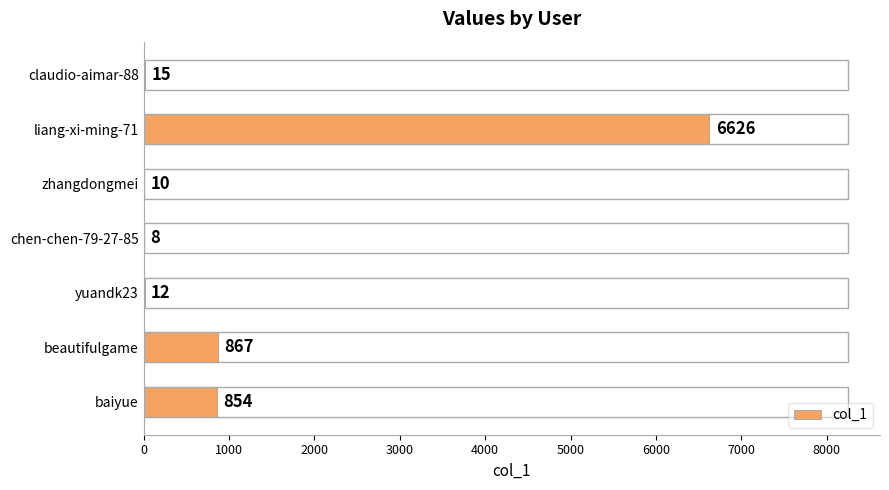

What is the sum of all values?

8392